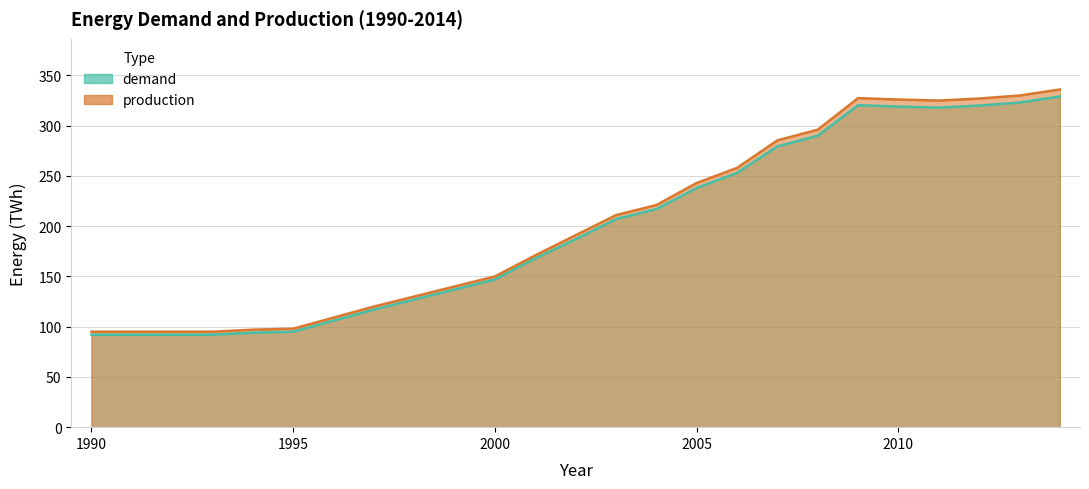

True or false: demand and production cross at least once.

False